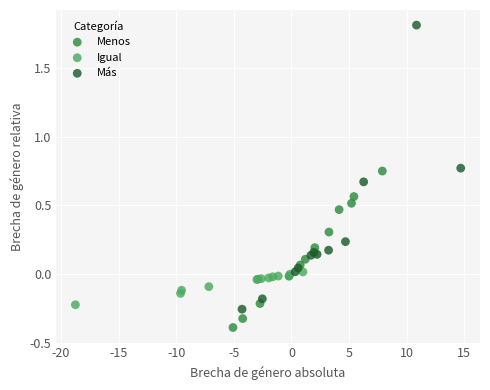

Which series contains the lowest Y value?

Menos